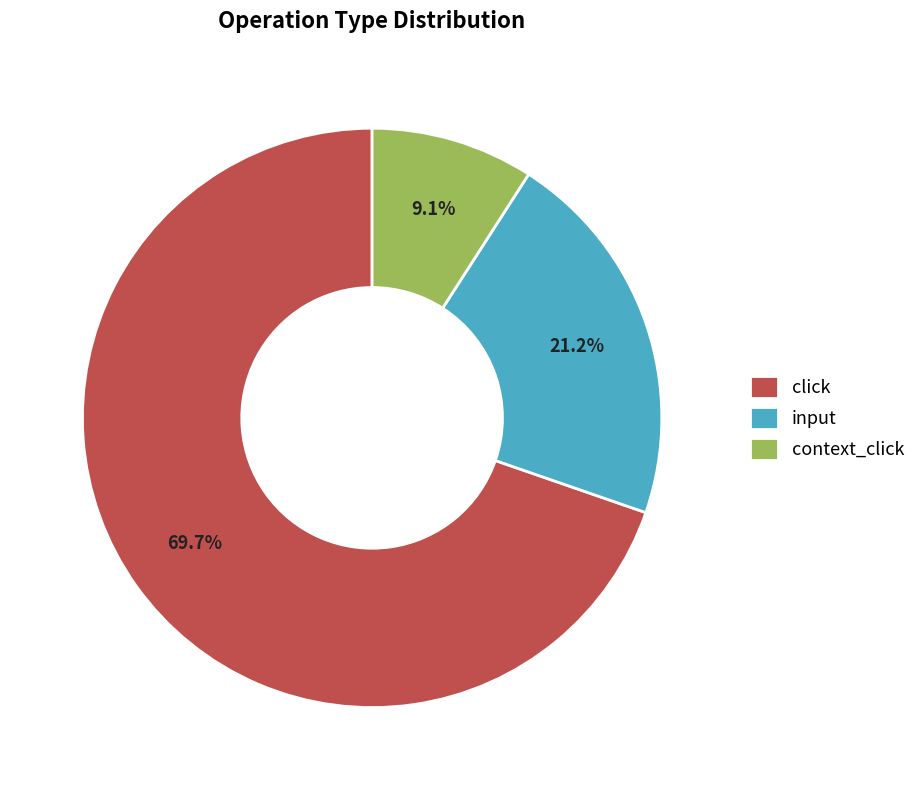

To the nearest percent, what is the difference between the largest and smallest slice percentages?

61%